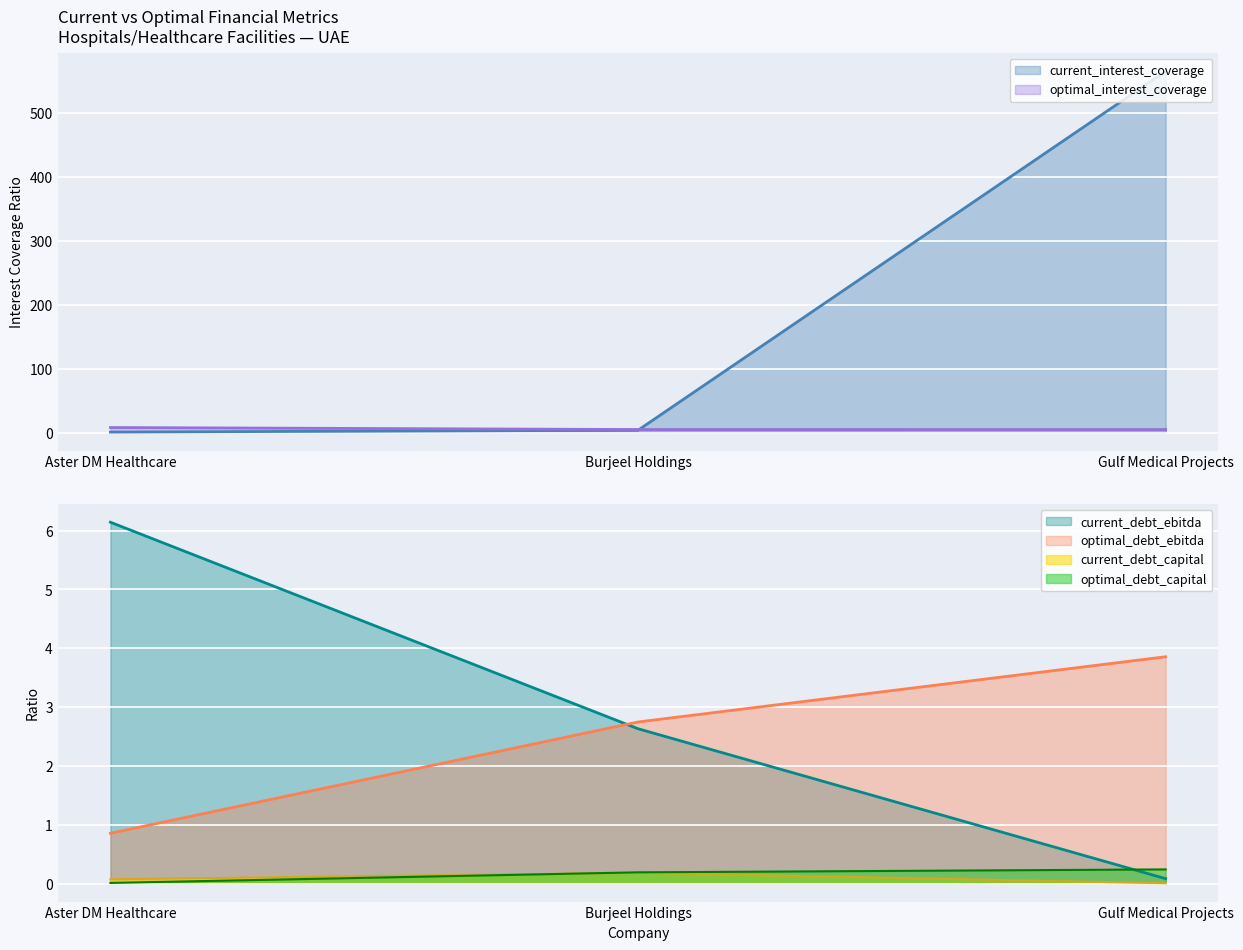

Count the number of data series in this chart.

6